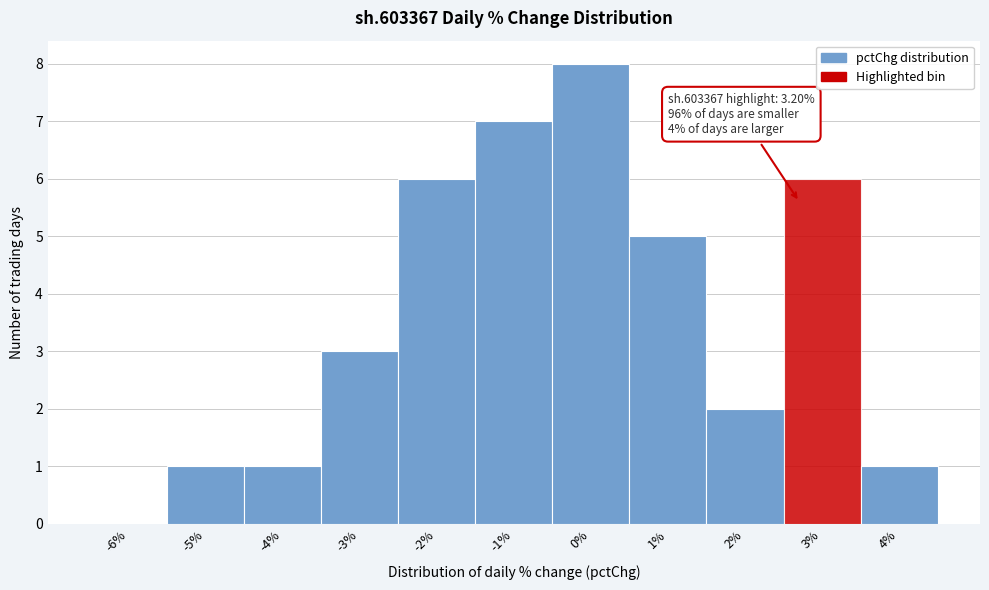

Reading right to left, extract all data points from this chart.

4%=1	3%=6	2%=2	1%=5	0%=8	-1%=7	-2%=6	-3%=3	-4%=1	-5%=1	-6%=0